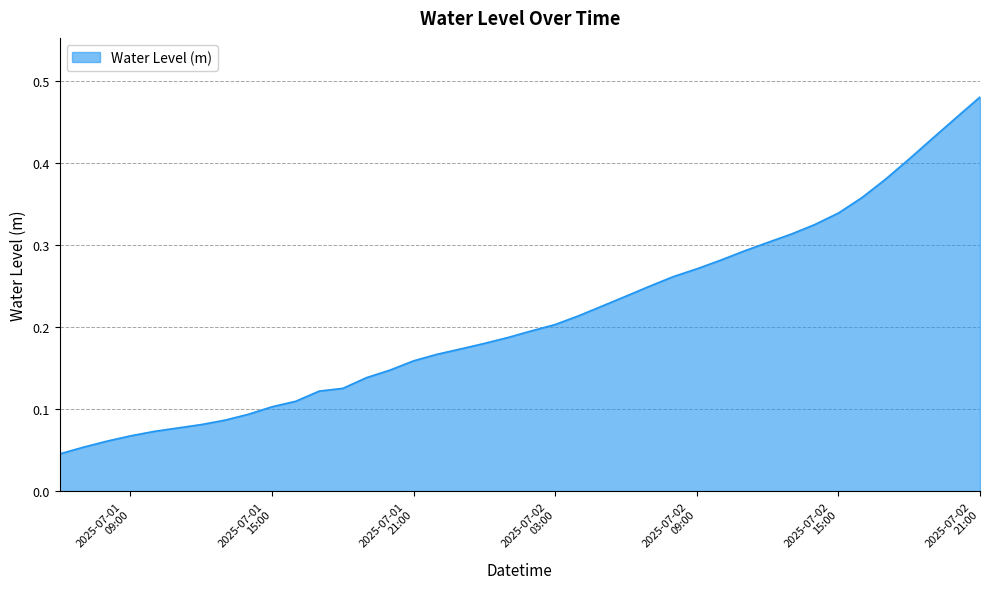

What is the greatest value displayed?

0.5